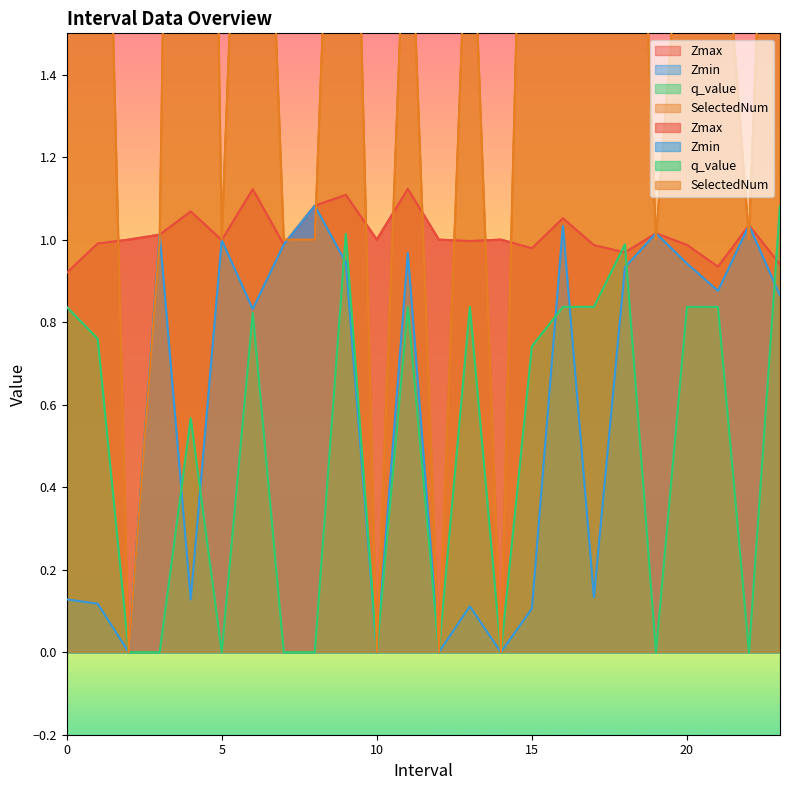

True or false: Zmin has a value of 0.9 at 18.0.

True